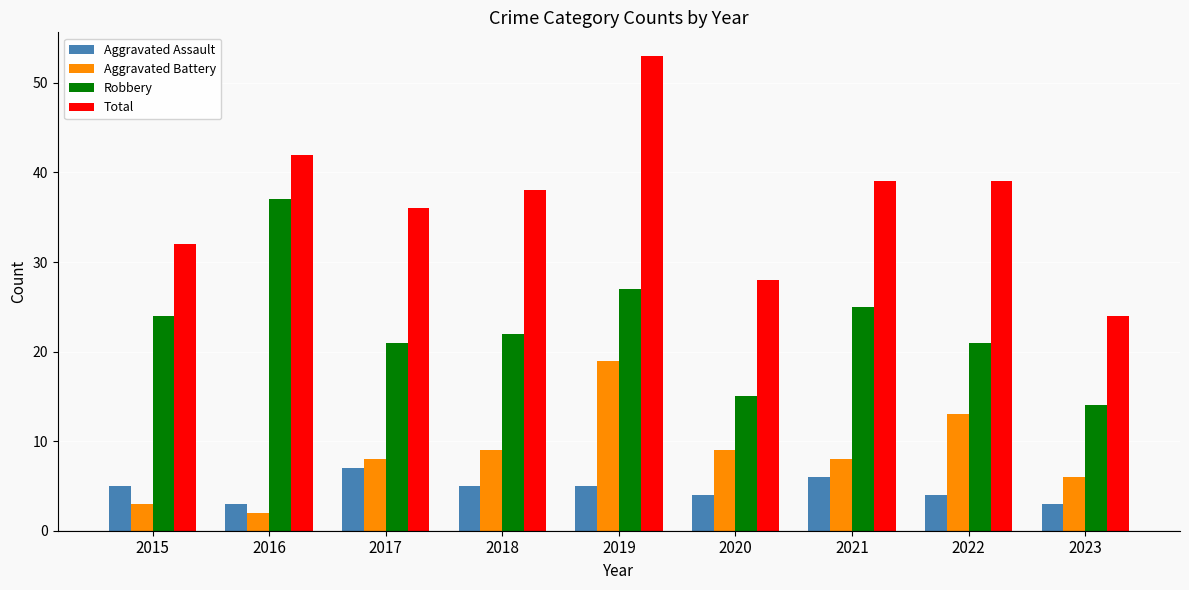

What are all the series names shown in the legend?

Aggravated Assault, Aggravated Battery, Robbery, Total